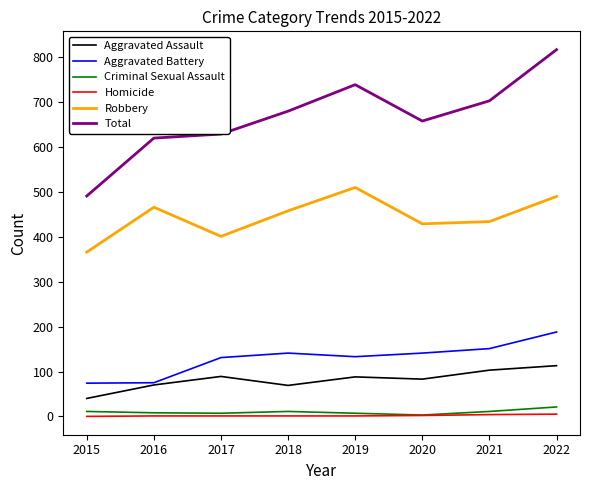

True or false: Robbery and Aggravated Assault intersect in this chart.

False